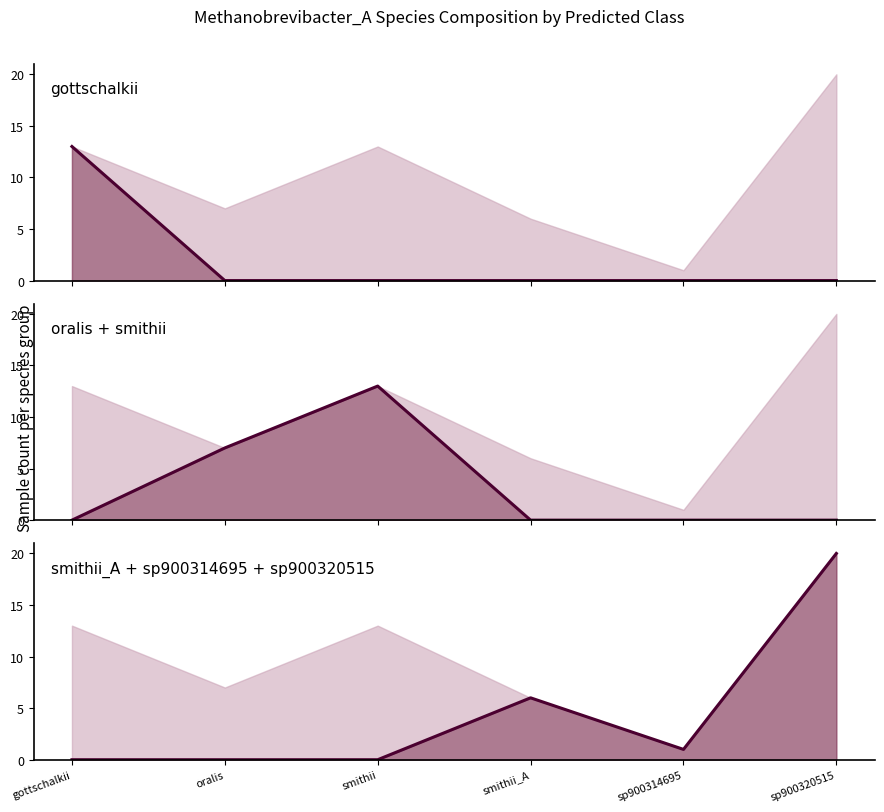

What is the label of the 3rd point from the left?

smithii